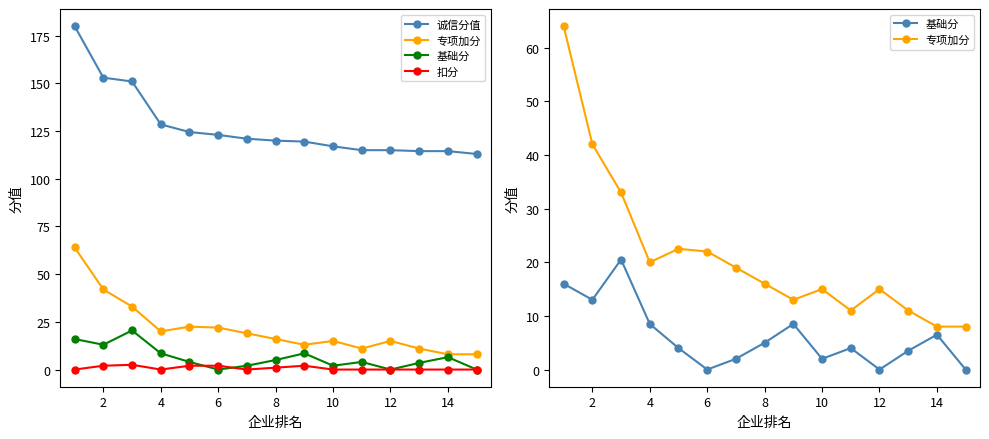

What value does the 专项加分 series have at 14?

8.0